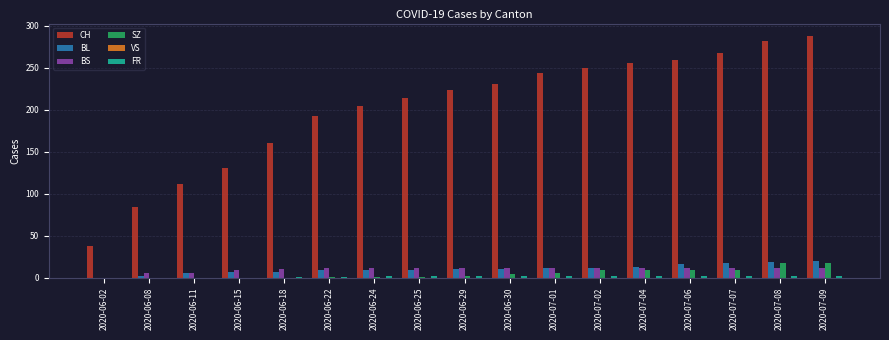

How many series are shown in this chart?

5